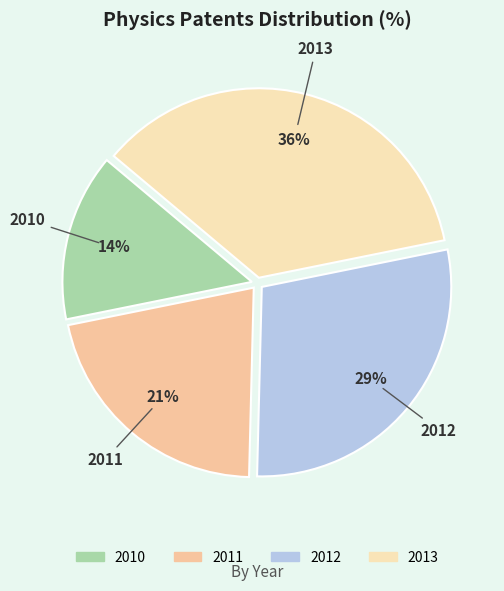

Approximately how many times larger is the value at 2010 compared to 2011?

0.7